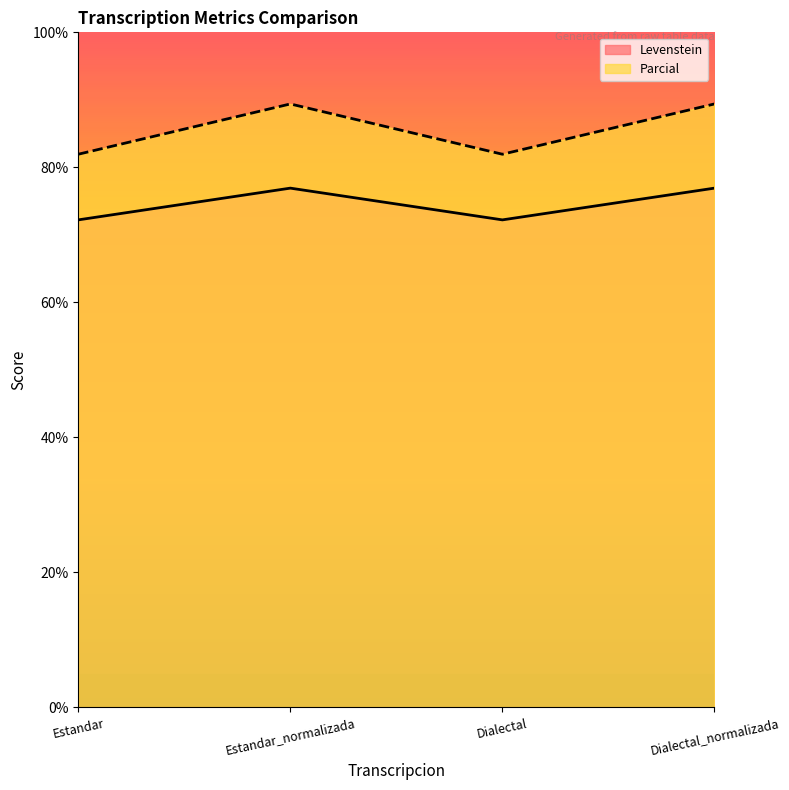

Between Estandar and Dialectal, which series saw the biggest shift?

Levenstein